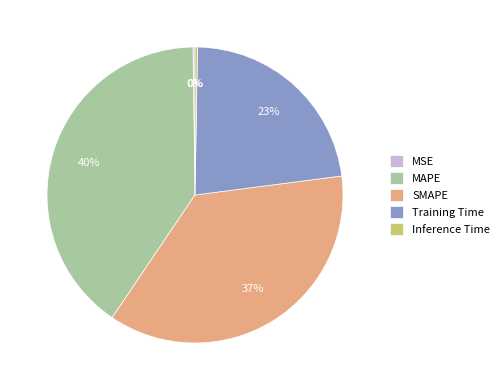

To the nearest percent, what is the difference between the largest and smallest slice percentages?

40%